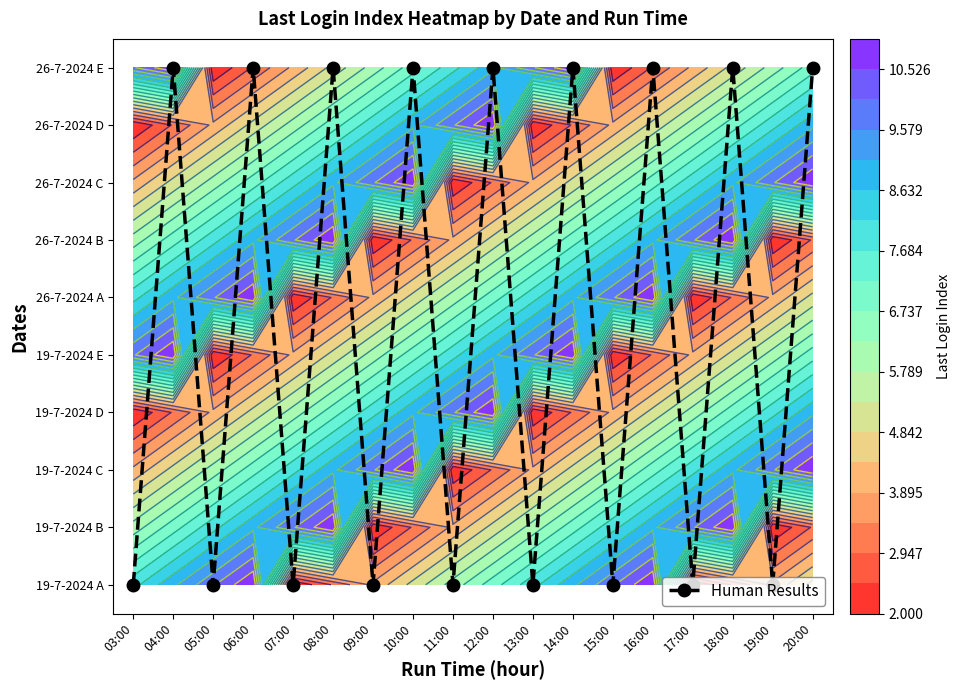

How many positive values are there?

9